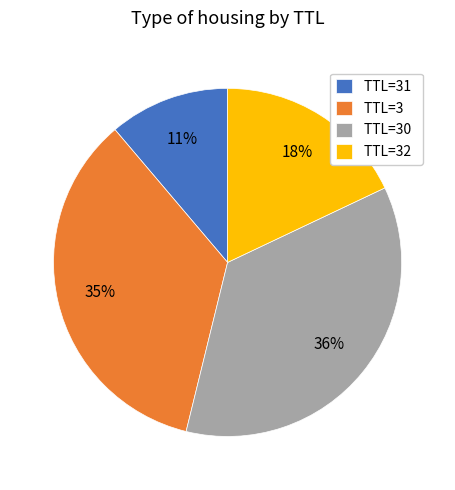

How many segments does this pie chart have?

4